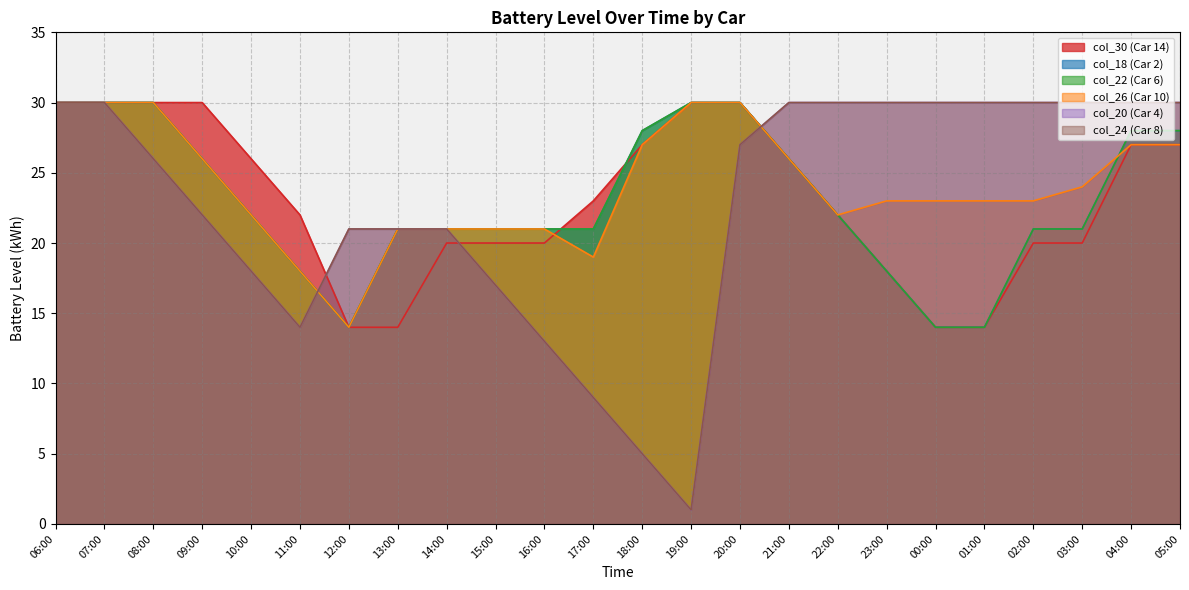

At which category does col_18 reach its first local valley?

13:00